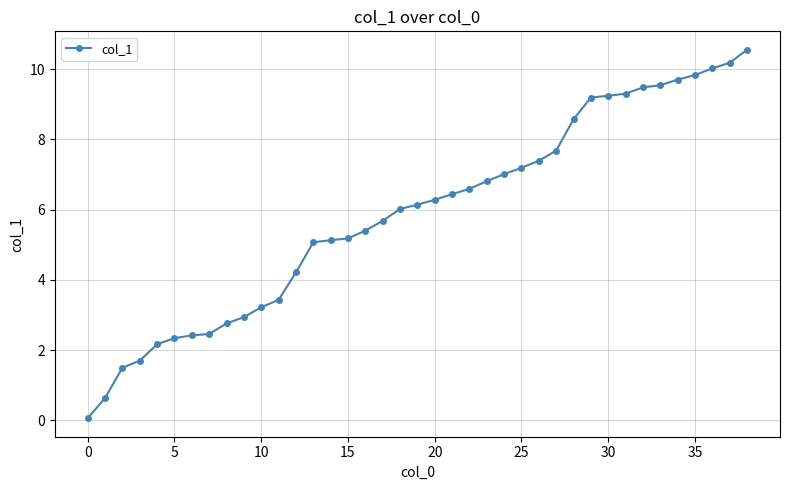

What is the smallest value displayed?

0.1